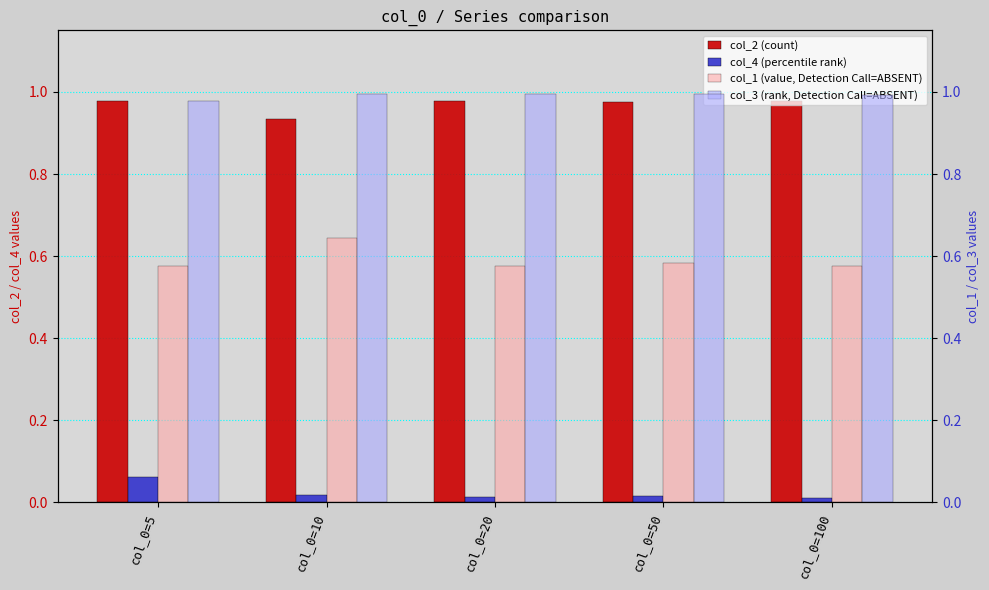

What is the total value across all series at col_0=100?

2.6